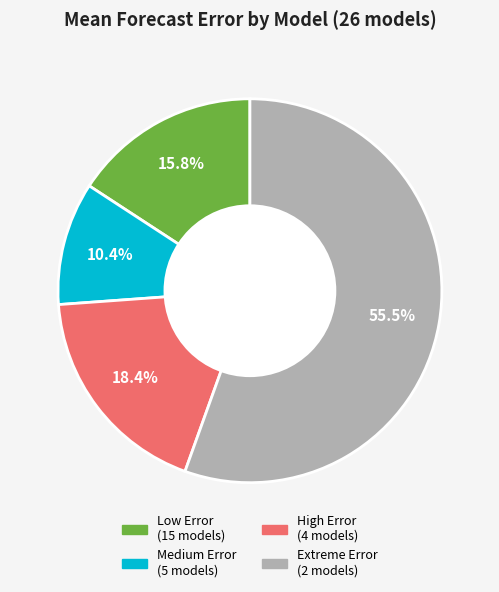

Which slice is the largest?

Extreme Error (2 models)